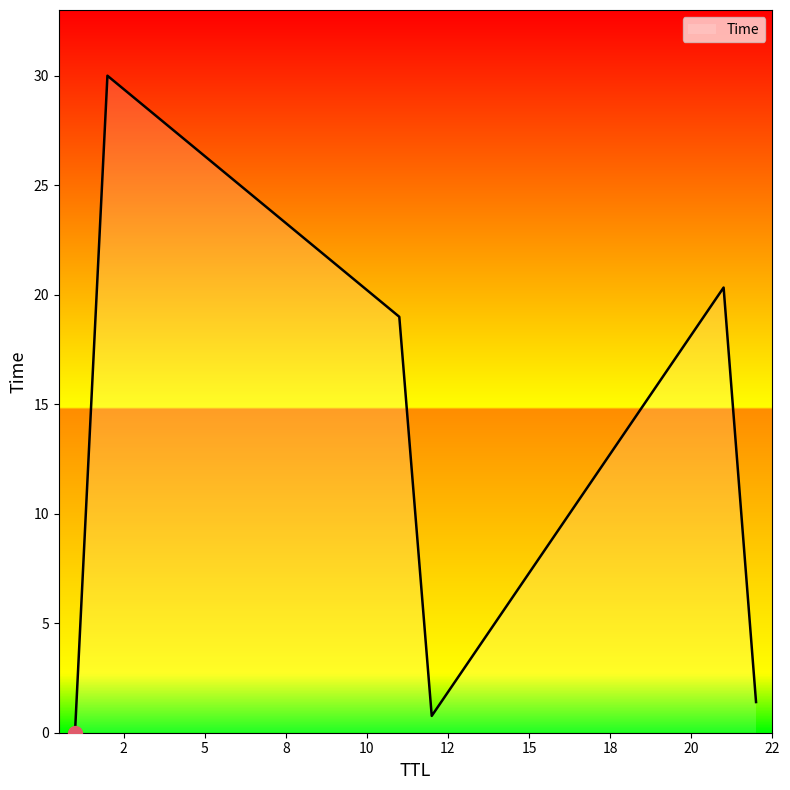

Does the chart have visible grid lines?

No